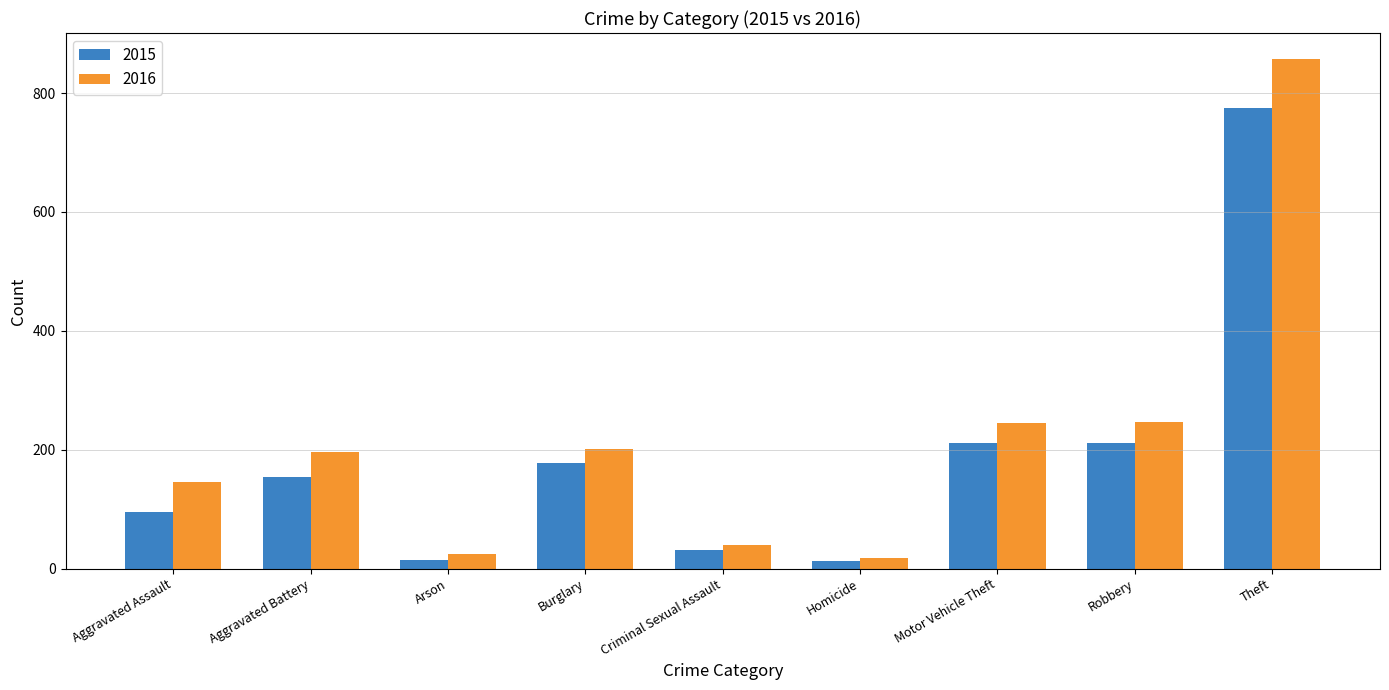

Which series has the widest spread of values?

2016